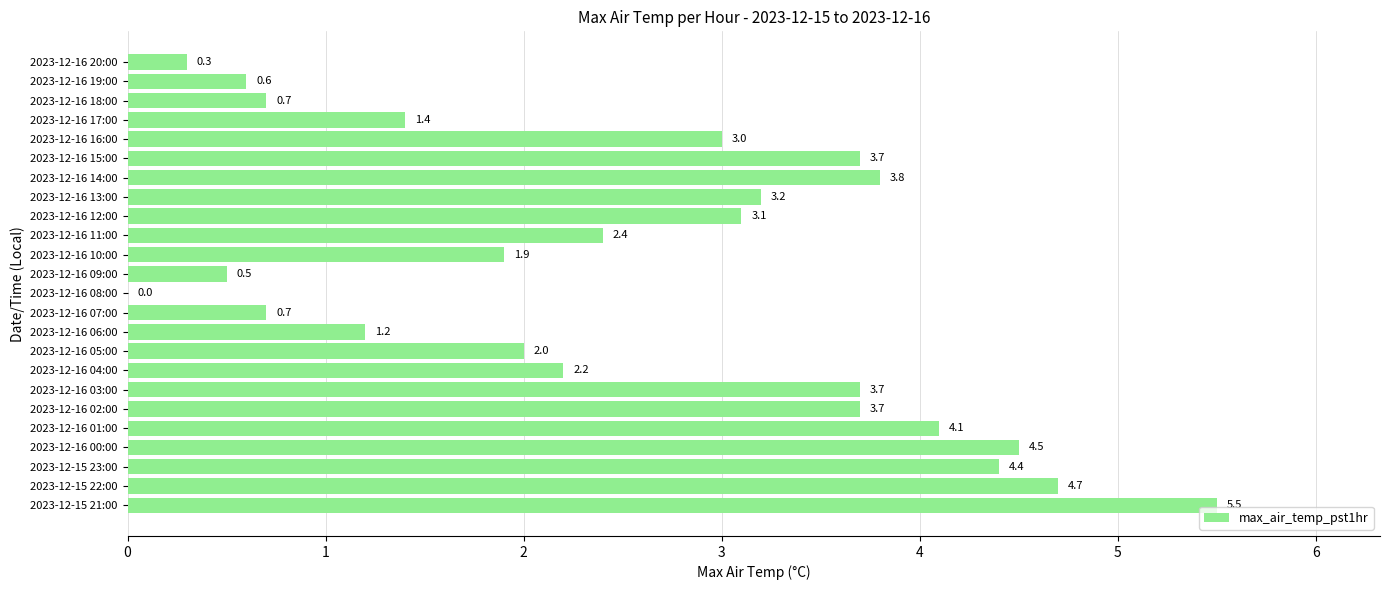

Between 2023-12-16 14:00 and 2023-12-16 18:00, which is larger?

2023-12-16 14:00